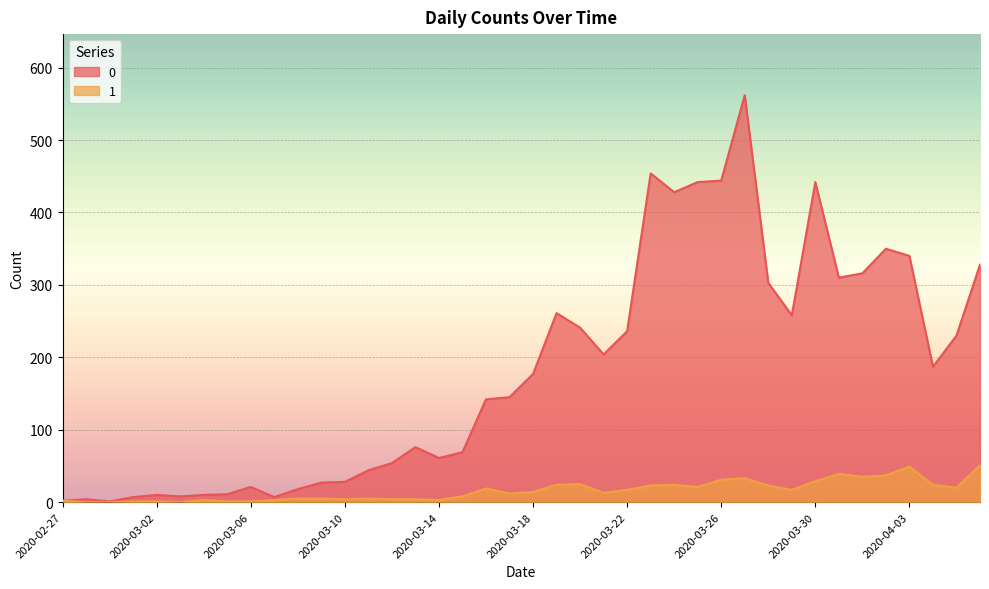

True or false: 1 and 0 cross at least once.

False